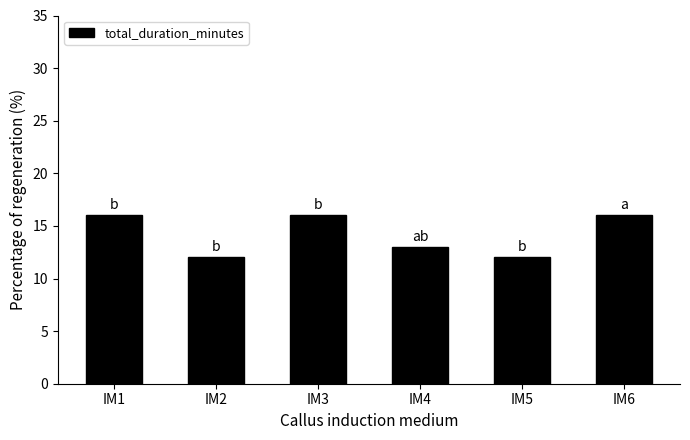

True or false: the data shows 12 at IM2.

True